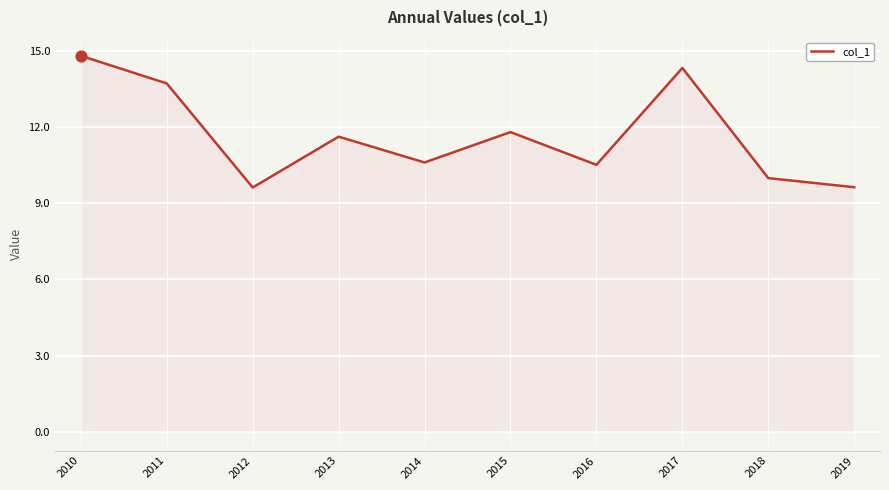

Which has a higher value, 2016 or 2010?

2010